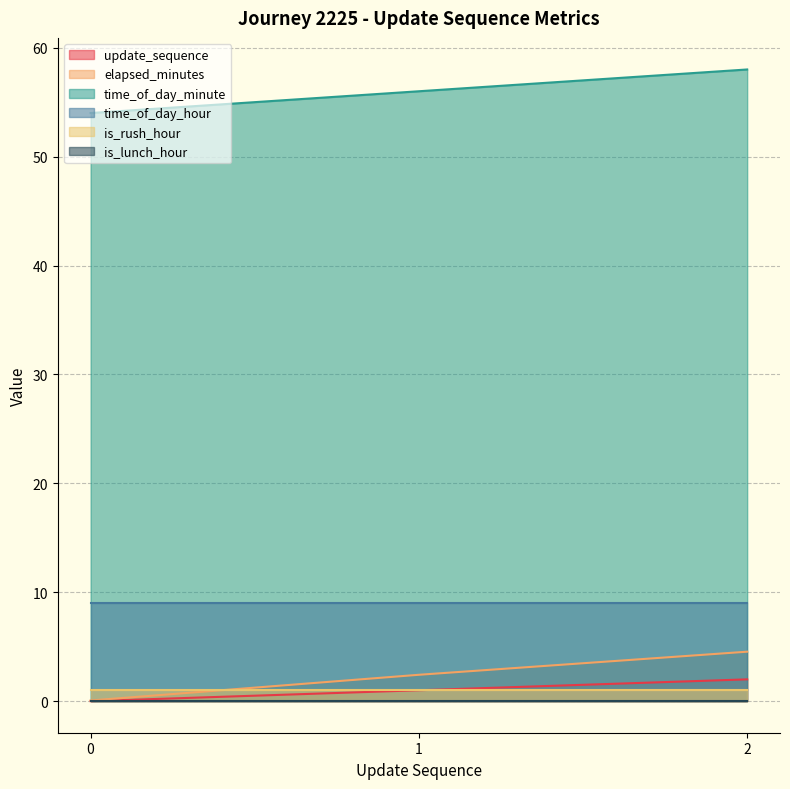

How many series are shown in this chart?

6